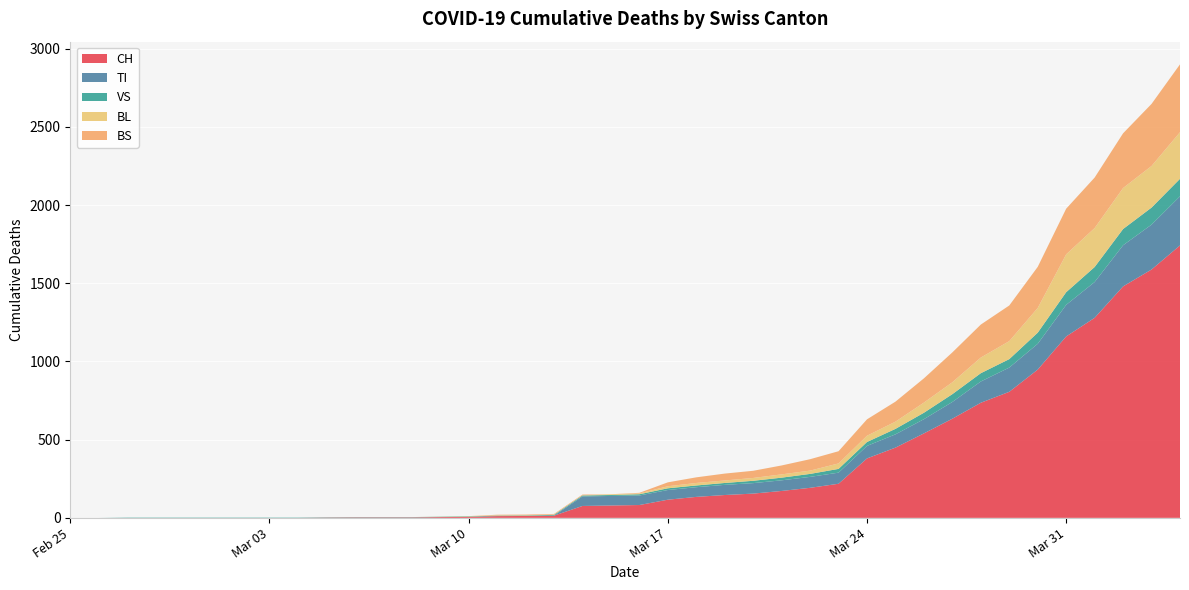

What is the label of the 25th point from the left?

2020-03-20